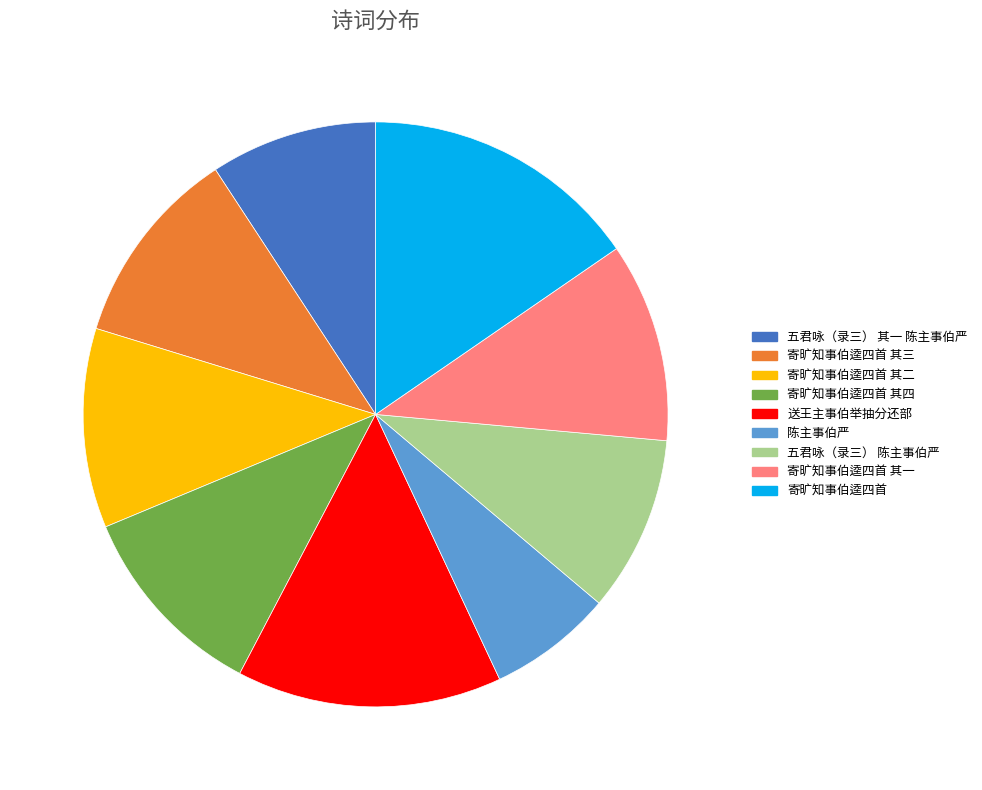

Does any single category account for the majority?

No